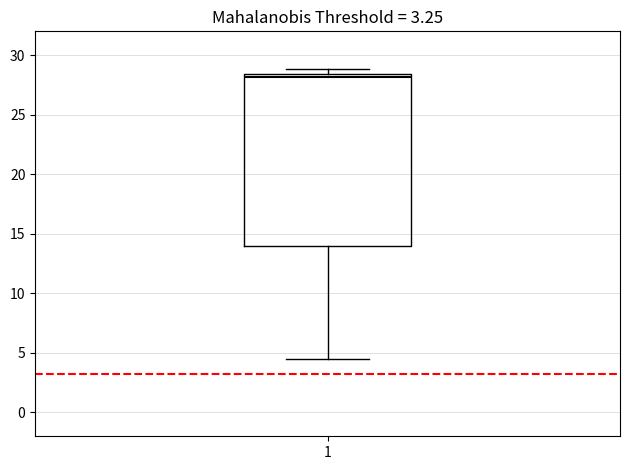

Transcribe this box plot: give where the median line is, the range the box spans, and where the two whiskers end, as read against the y-axis. The values are not printed on the chart, so give them approximately, as read against the axis.

median 28.0, box 14.0 to 28.5, whiskers 4.5 to 29.0